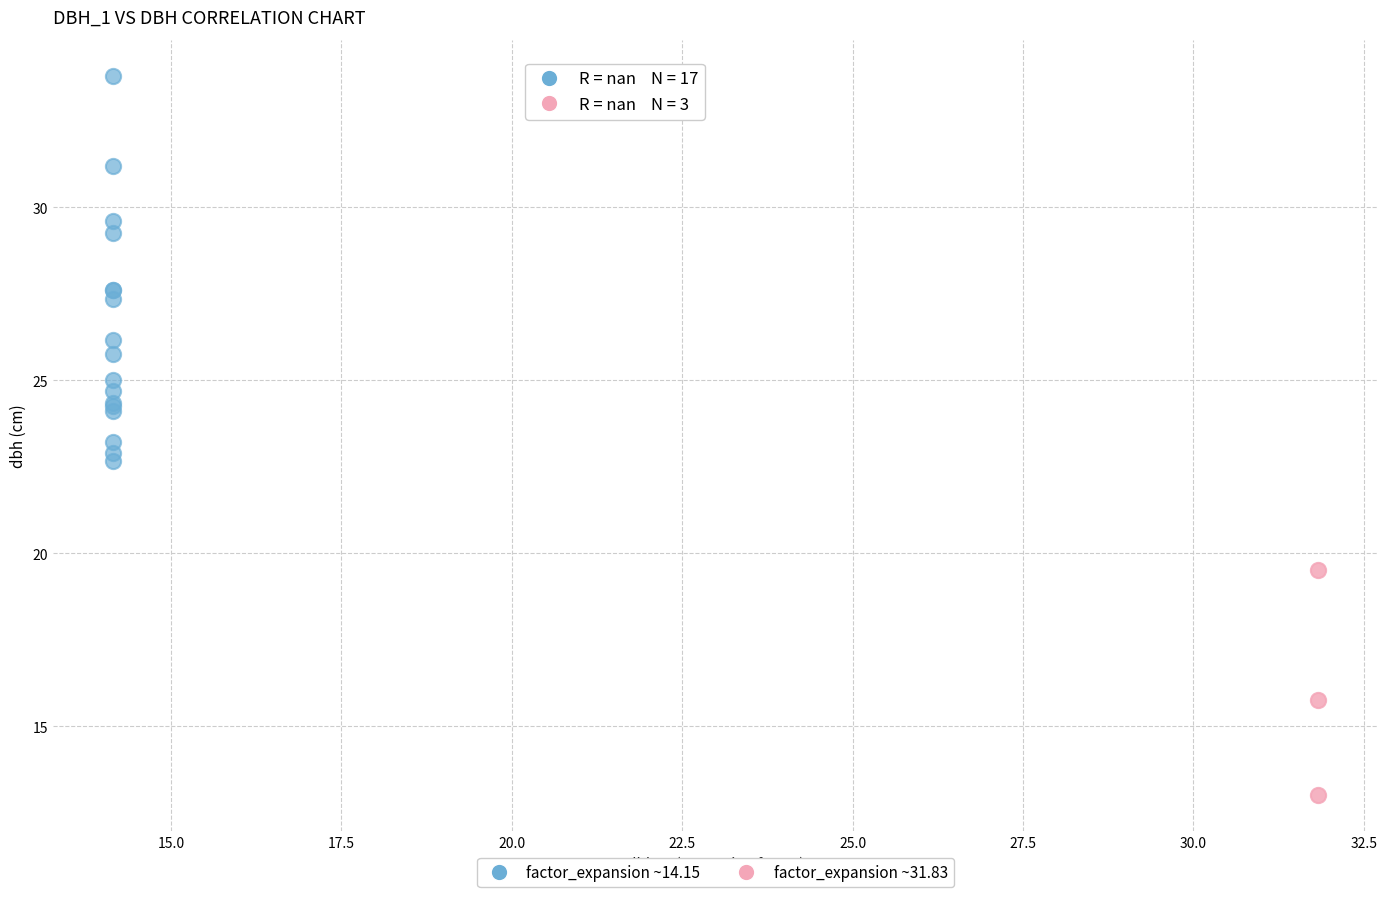

What are all the series names shown in the legend?

factor_expansion ~14.15, factor_expansion ~31.83